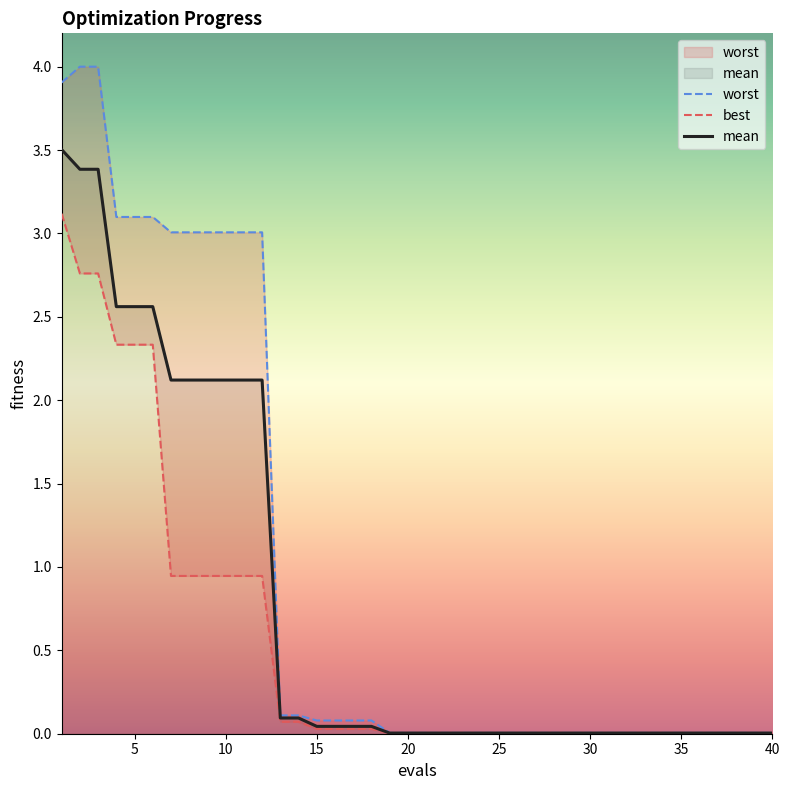

Reading left to right, extract all data points from this chart.

worst: 3.9	4.0	4.0	3.1	3.1	3.1	3.0	3.0	3.0	3.0	3.0	3.0	0.1	0.1	0.1	0.1	0.1	0.1	0.0	0.0	0.0	0.0	0.0	0.0	0.0	0.0	0.0	0.0	0.0	0.0	0.0	0.0	0.0	0.0	0.0	0.0	0.0	0.0	0.0	0.0
best: 3.1	2.8	2.8	2.3	2.3	2.3	0.9	0.9	0.9	0.9	0.9	0.9	0.1	0.1	0.0	0.0	0.0	0.0	0.0	0.0	0.0	0.0	0.0	0.0	0.0	0.0	0.0	0.0	0.0	0.0	0.0	0.0	0.0	0.0	0.0	0.0	0.0	0.0	0.0	0.0
mean: 3.5	3.4	3.4	2.6	2.6	2.6	2.1	2.1	2.1	2.1	2.1	2.1	0.1	0.1	0.0	0.0	0.0	0.0	0.0	0.0	0.0	0.0	0.0	0.0	0.0	0.0	0.0	0.0	0.0	0.0	0.0	0.0	0.0	0.0	0.0	0.0	0.0	0.0	0.0	0.0